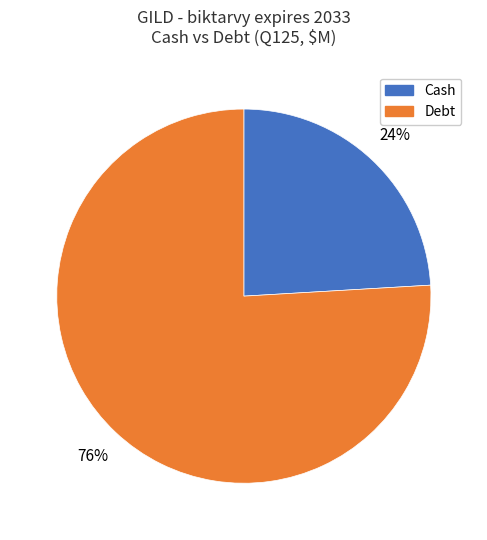

Is there any slice that represents more than half of the pie?

Yes